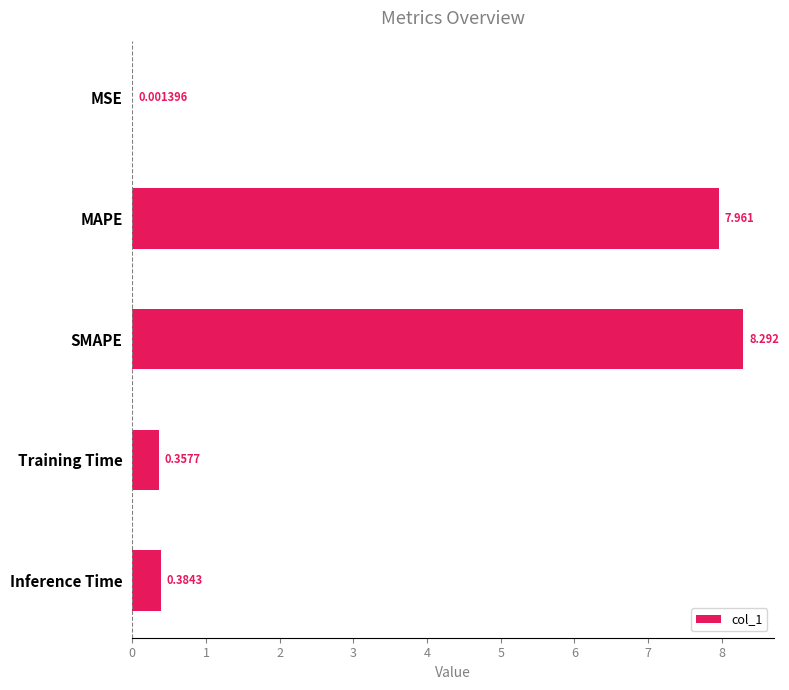

At which label is the value closest to 4?

Inference Time